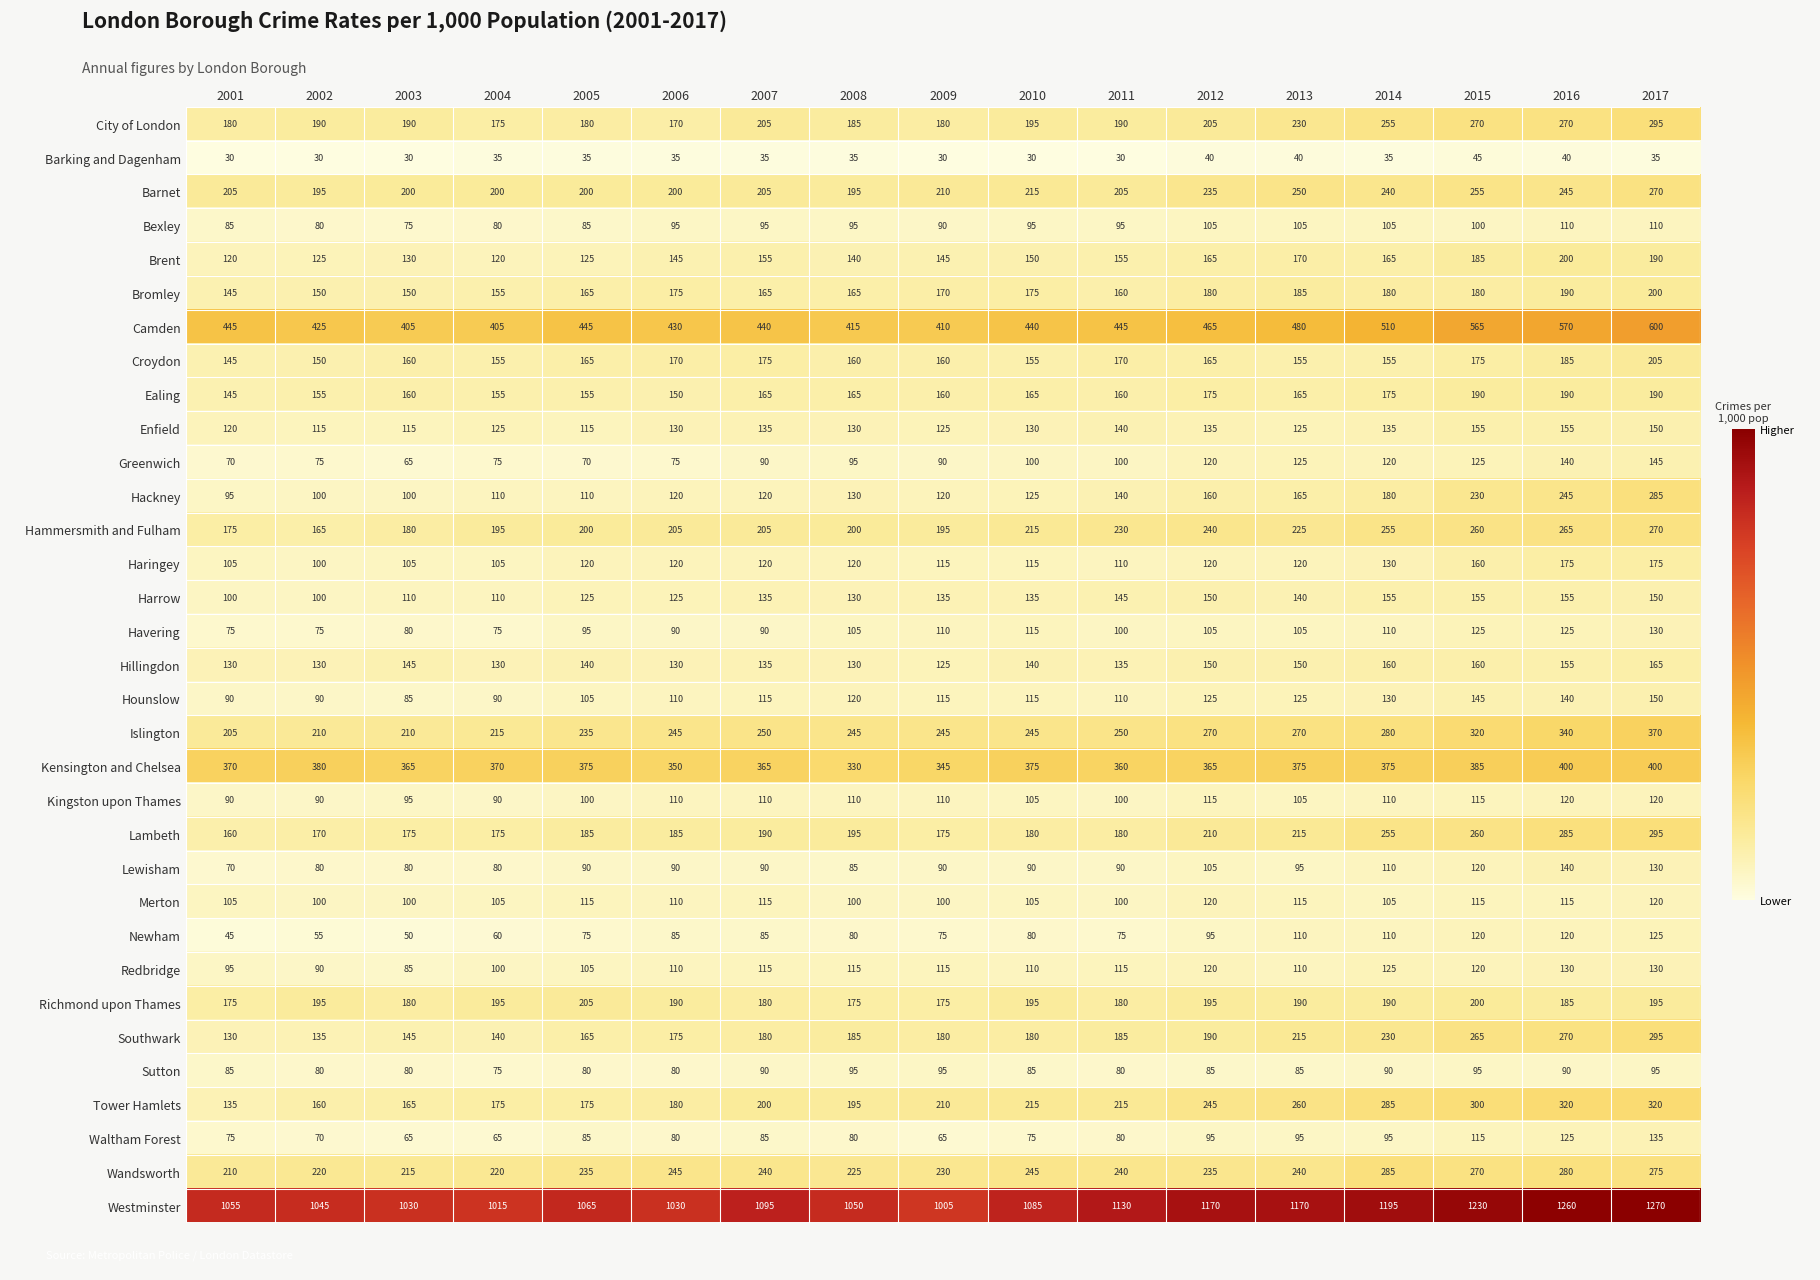

Where is Barnet nearest to the value 232?

2012